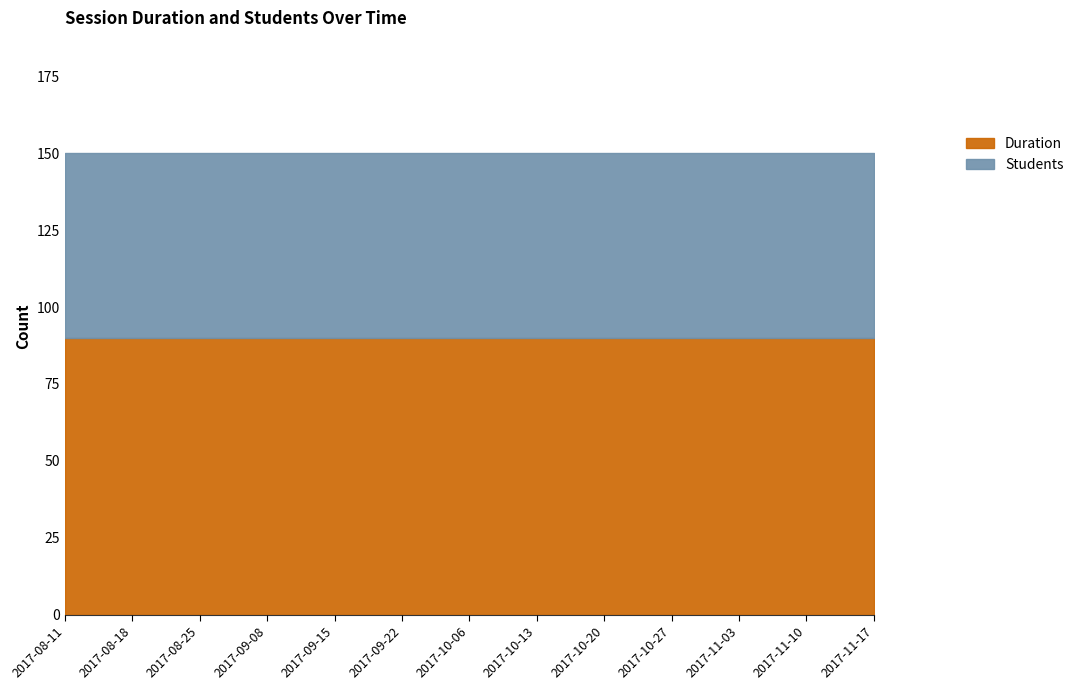

Is it true that Duration equals 90 at 2017-10-27?

True